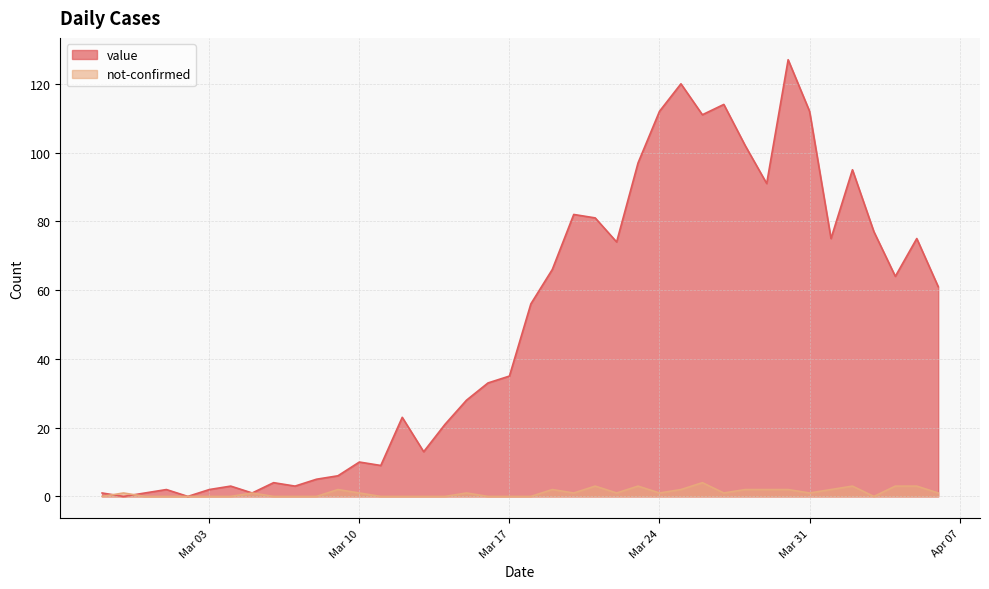

Rank the series by their maximum value, from highest to lowest.

value, not-confirmed